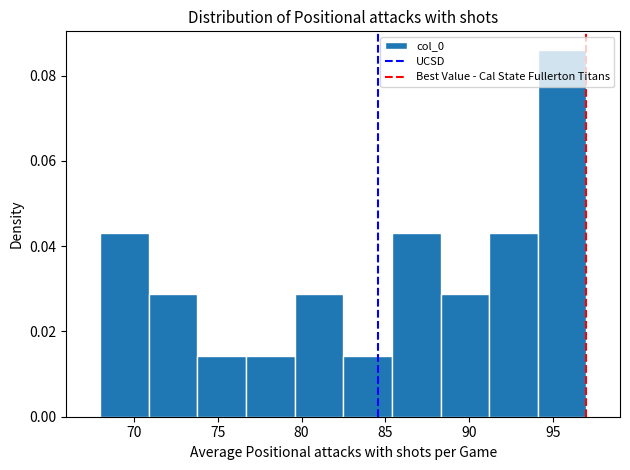

Reading left to right, transcribe this chart: for each bar, give the range it covers on the x-axis and its height. Neither the bar edges nor the heights are printed on the chart, so give them approximately, as read against the axes.

68.0 to 71.0: 0.044
71.0 to 74.0: 0.028
74.0 to 76.5: 0.014
76.5 to 79.5: 0.014
79.5 to 82.5: 0.028
82.5 to 85.5: 0.014
85.5 to 88.5: 0.044
88.5 to 91.0: 0.028
91.0 to 94.0: 0.044
94.0 to 97.0: 0.086